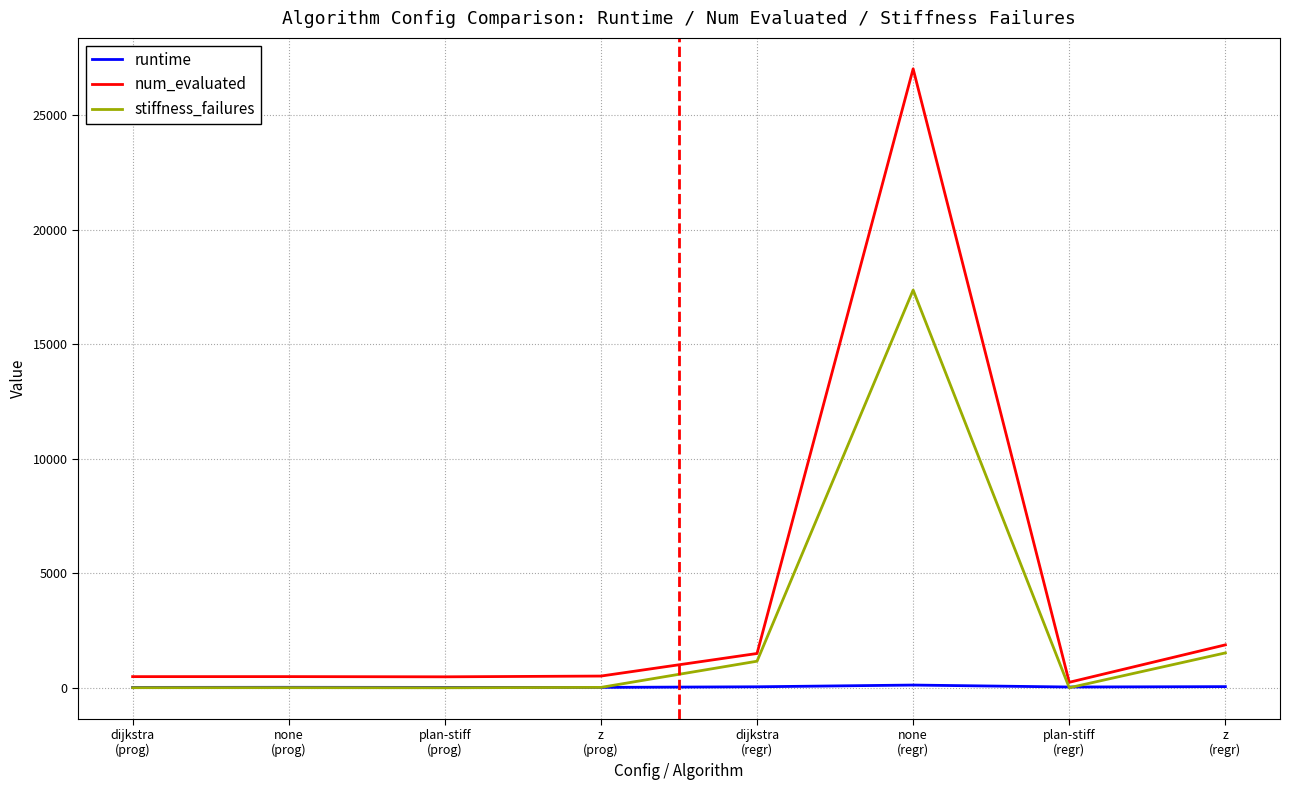

What is the greatest value displayed?

27012.0